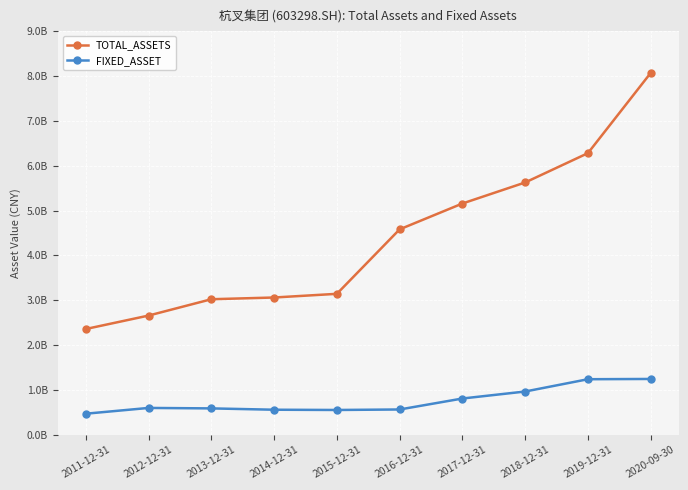

What is the label of the 4th point from the left?

2014-12-31